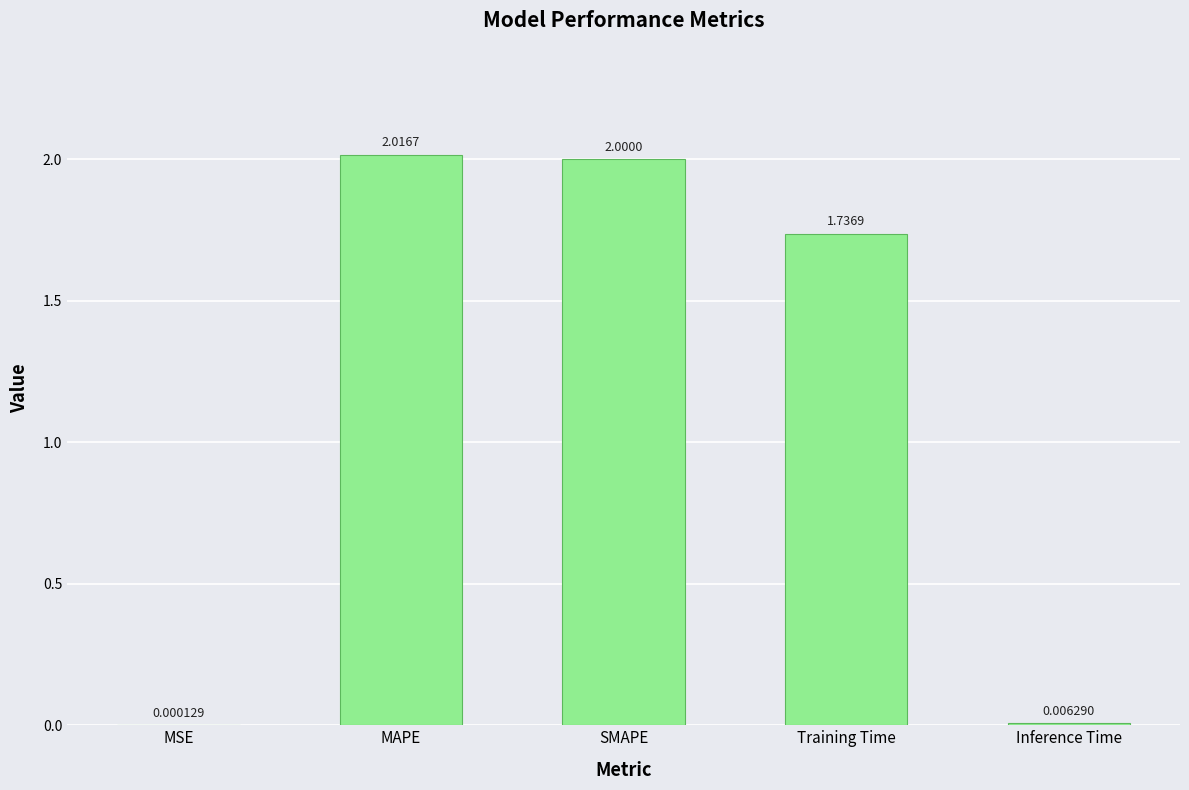

What is the sum of all values?

5.8